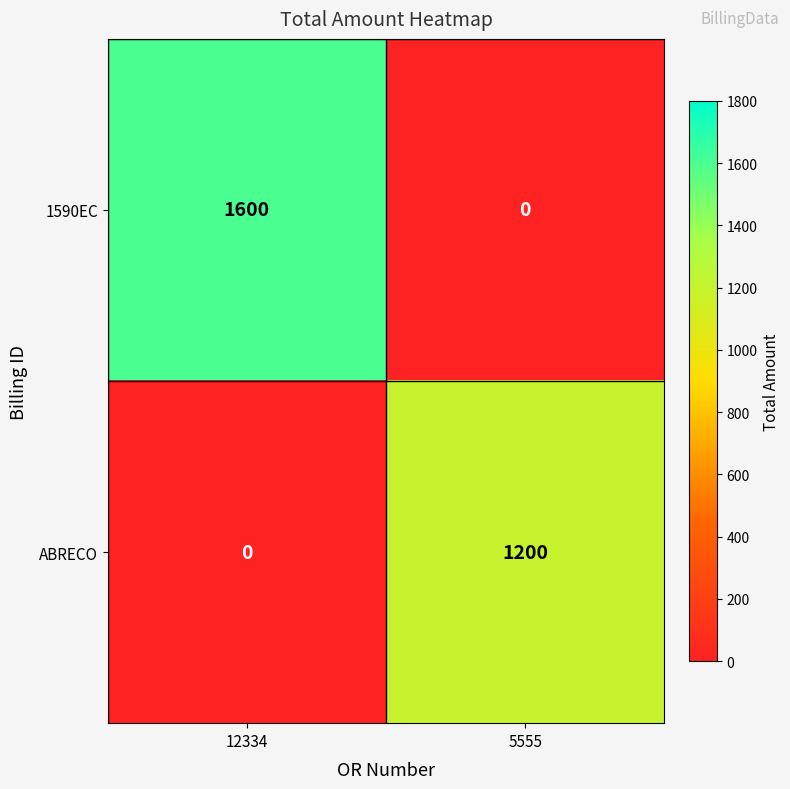

True or false: ABRECO has a value of 0 at 12334.

True